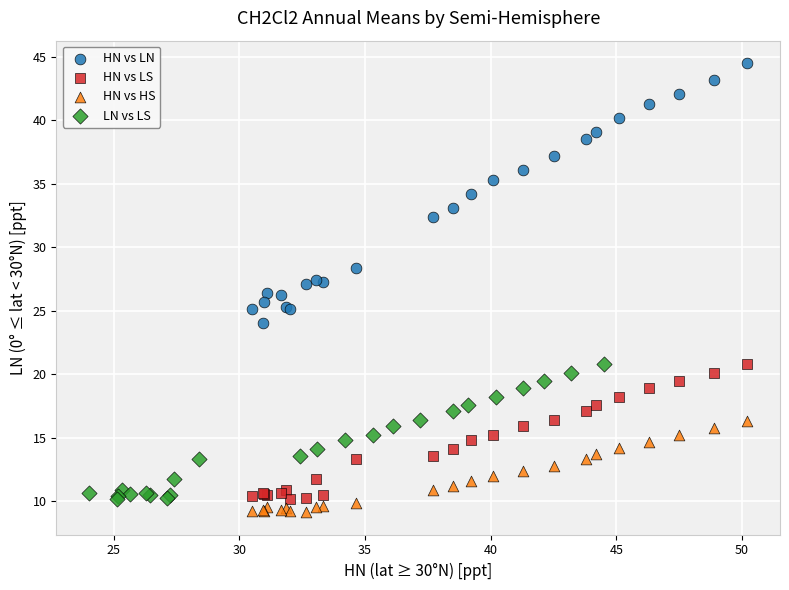

Which series has the largest Y range (max minus min)?

HN vs LN